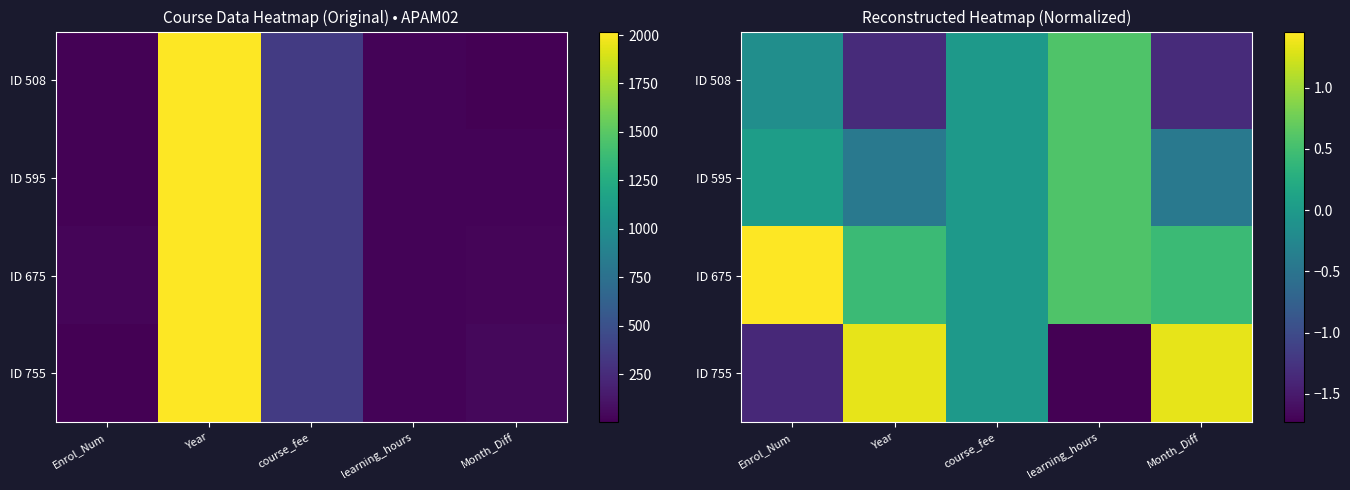

Where does the ID 508 series first go above 0?

learning_hours